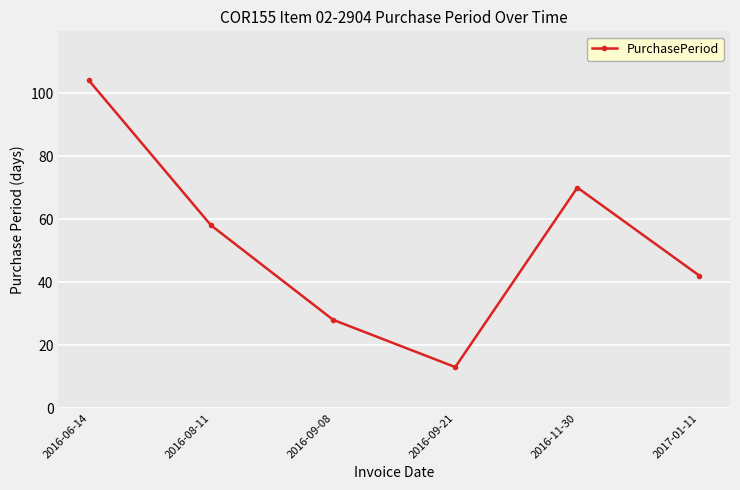

What is the difference between the maximum and minimum values?

91